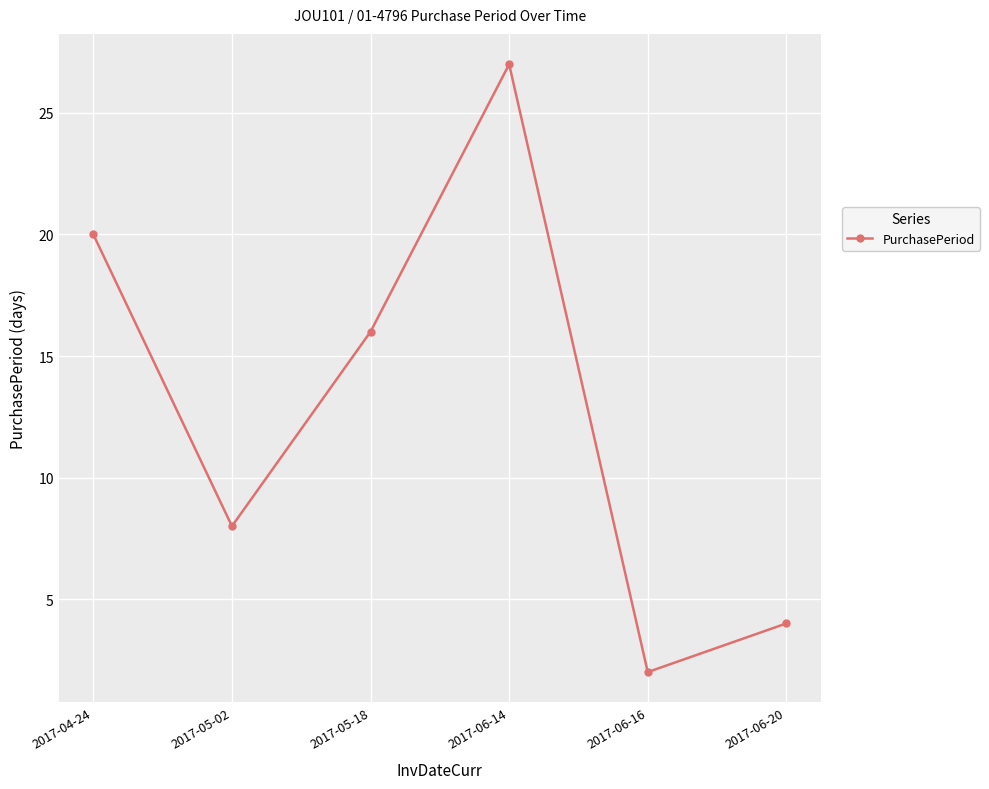

What is the sum of all values?

77